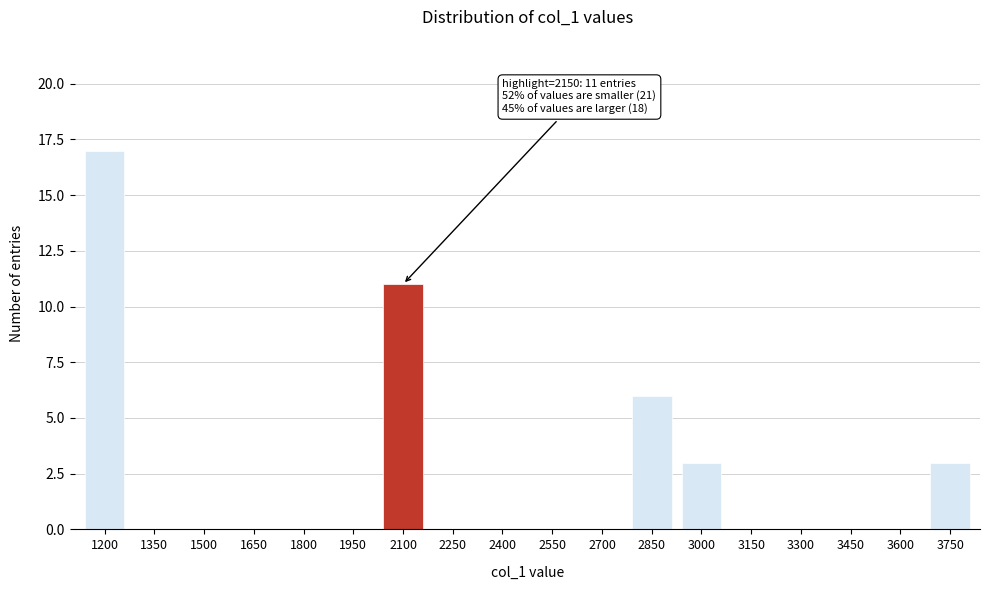

Reading left to right, list all the values displayed in this chart.

1200=17	1350=0	1500=0	1650=0	1800=0	1950=0	2100=11	2250=0	2400=0	2550=0	2700=0	2850=6	3000=3	3150=0	3300=0	3450=0	3600=0	3750=3